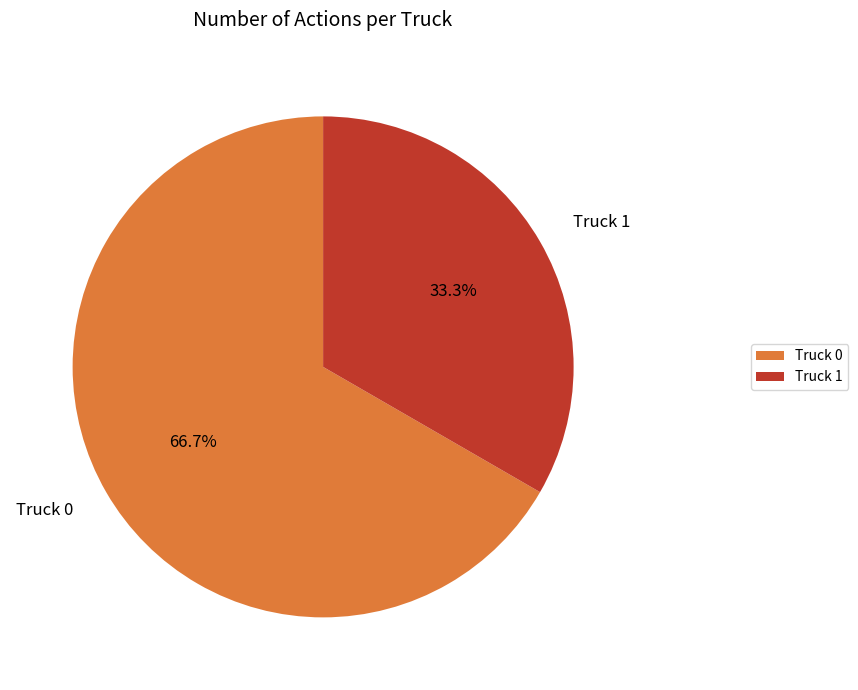

Which slice represents more than half of the pie?

Truck 0